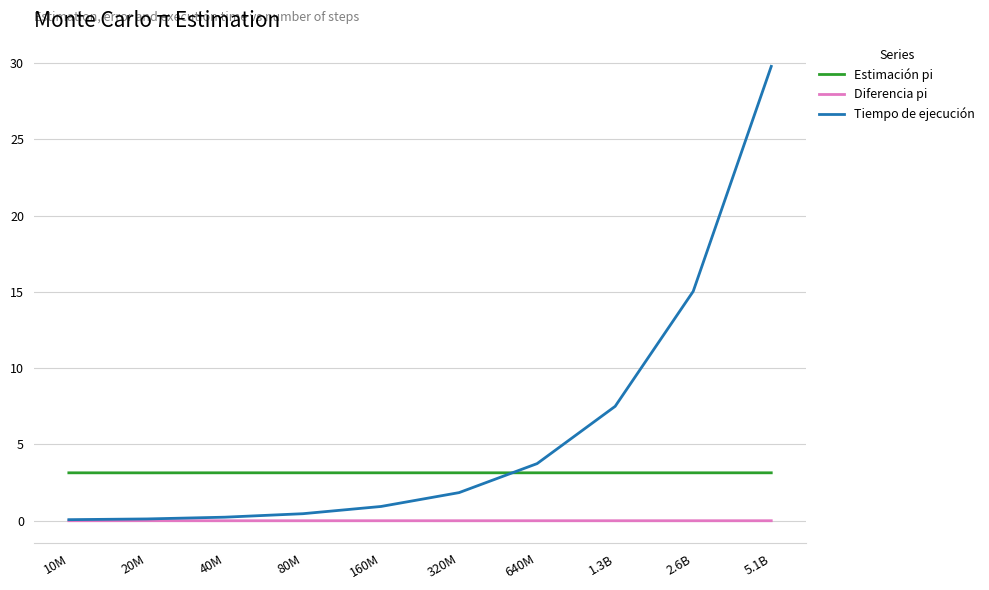

What is the spread (max minus min) of values at 10M?

3.1